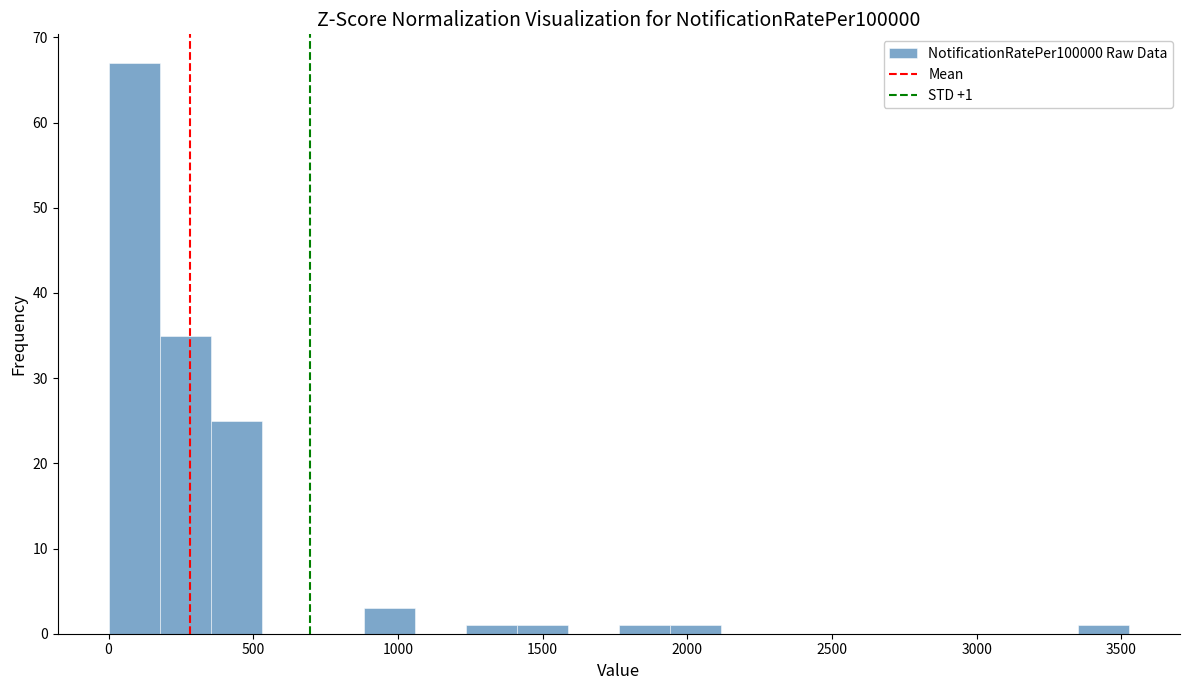

Read against the x-axis, roughly where is the centre of the tallest bar?

100